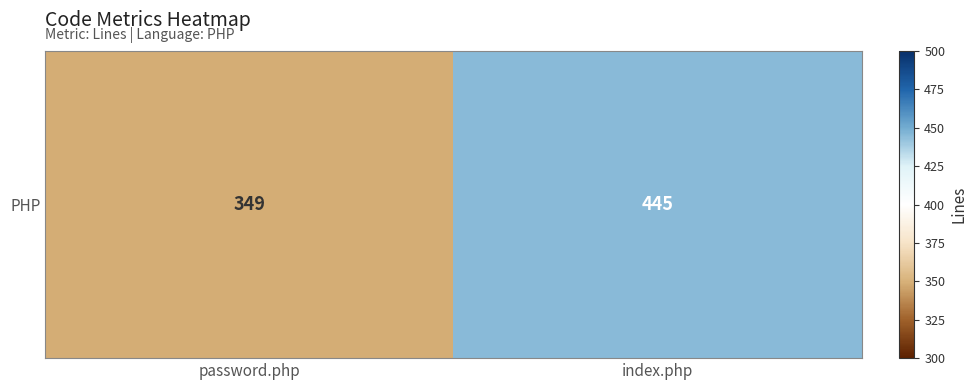

Approximately how many times larger is the value at index.php compared to password.php?

1.3